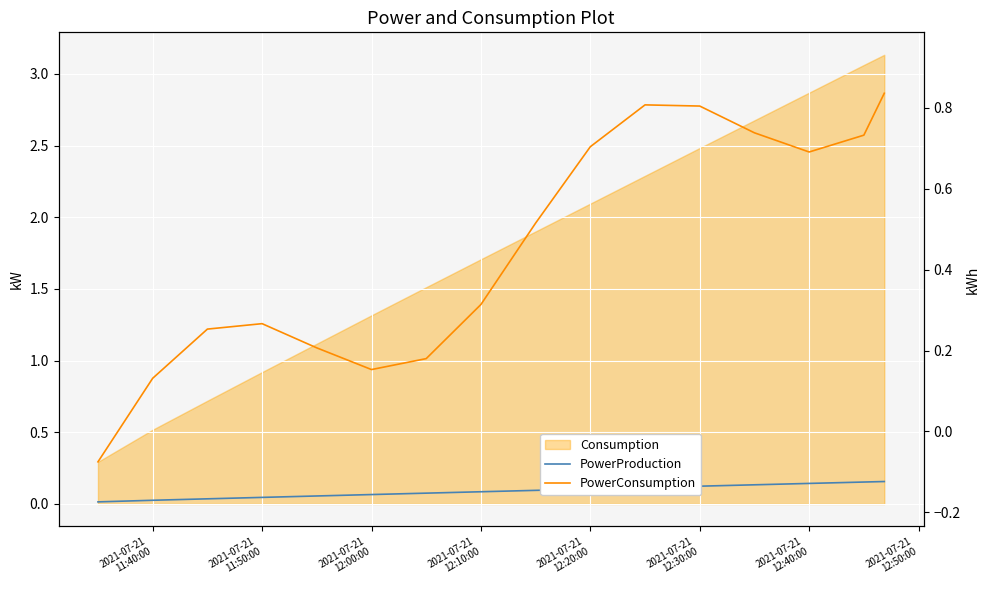

True or false: PowerConsumption and PowerProduction cross at least once.

False